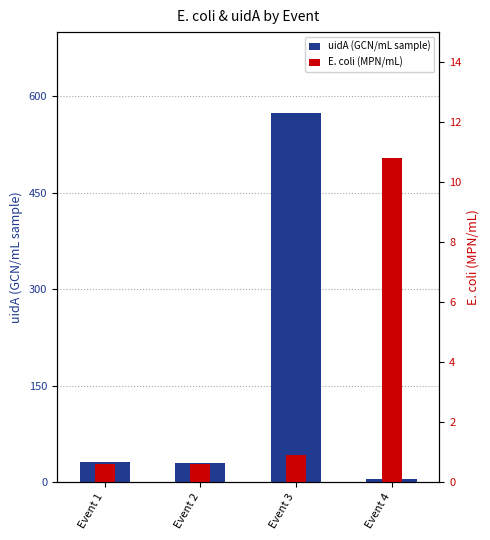

Reading left to right, transcribe all the data shown in this chart.

uidA (GCN/mL sample): 31.0	30.5	574.7	4.8
E. coli (MPN/mL): 0.6	0.6	0.9	10.8